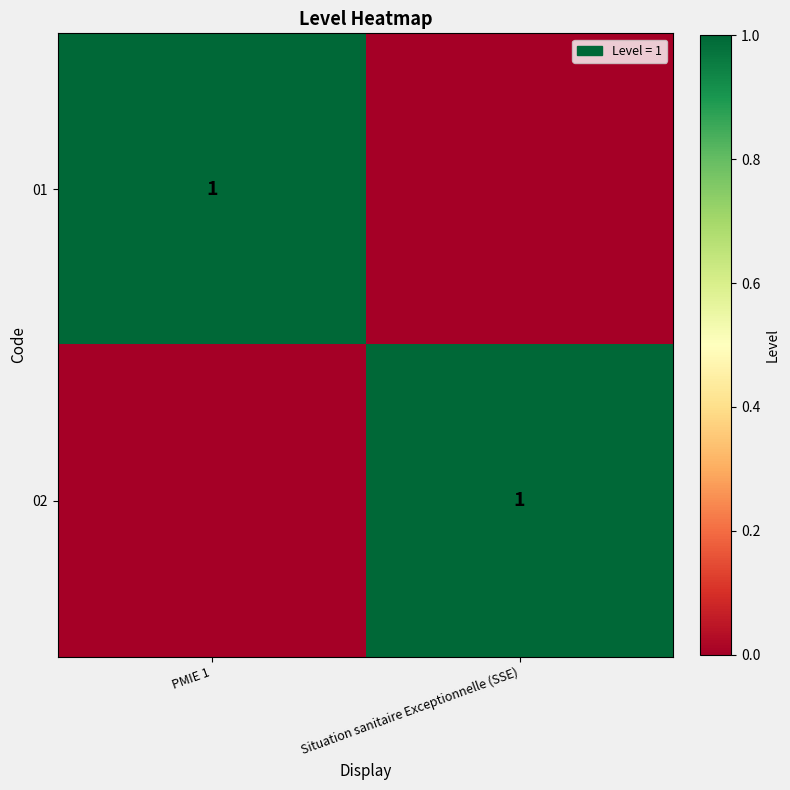

The value of 02 at Situation sanitaire Exceptionnelle (SSE) is 1. True or false?

True